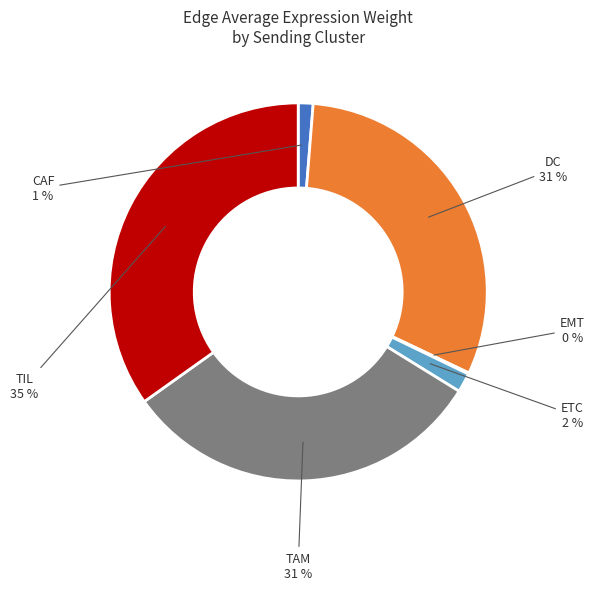

Is there a majority slice in this chart?

No